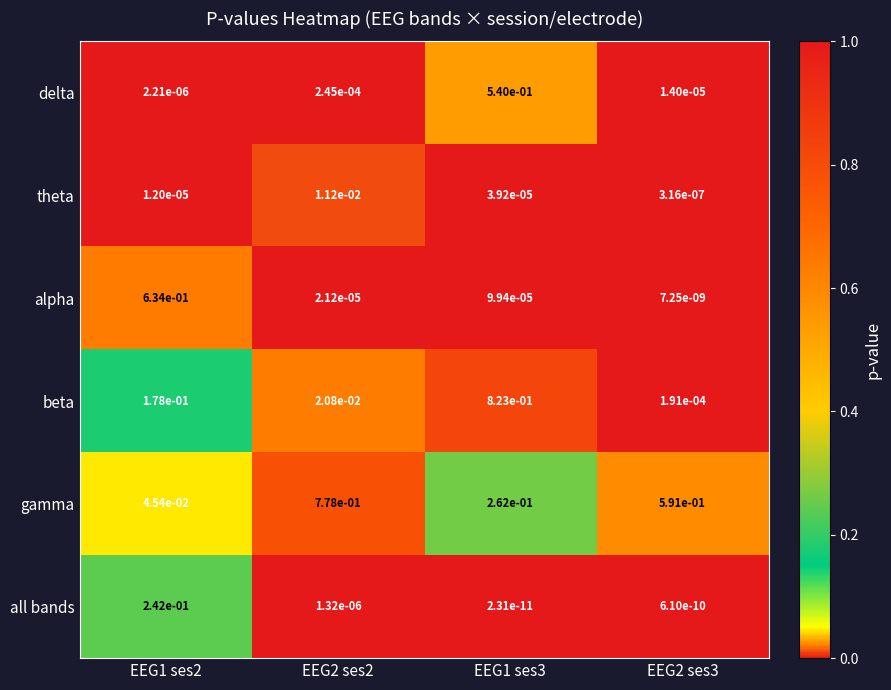

Which series changed the most between EEG1 ses3 and EEG2 ses3?

beta